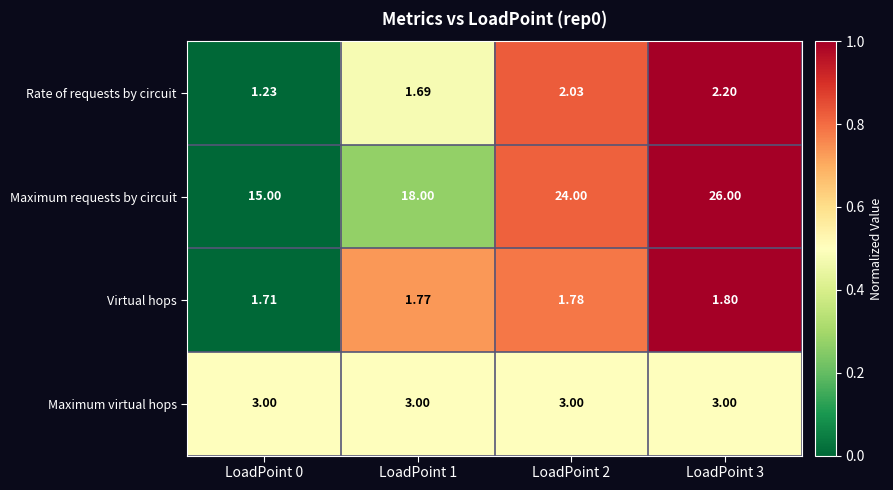

Rank the series by their maximum value, from lowest to highest.

Virtual hops, Rate of requests by circuit, Maximum virtual hops, Maximum requests by circuit